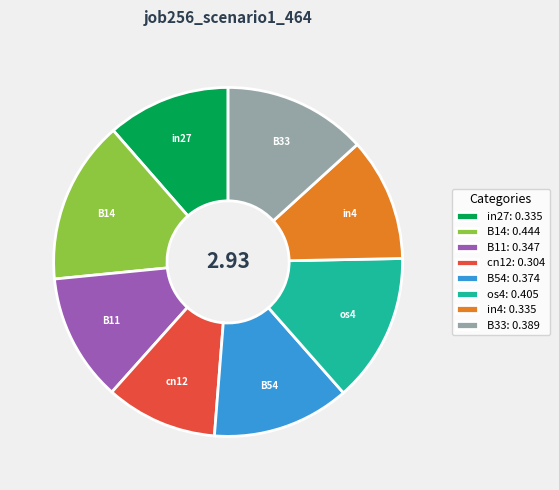

Which has a higher value, cn12: 0.304 or in4: 0.335?

in4: 0.335